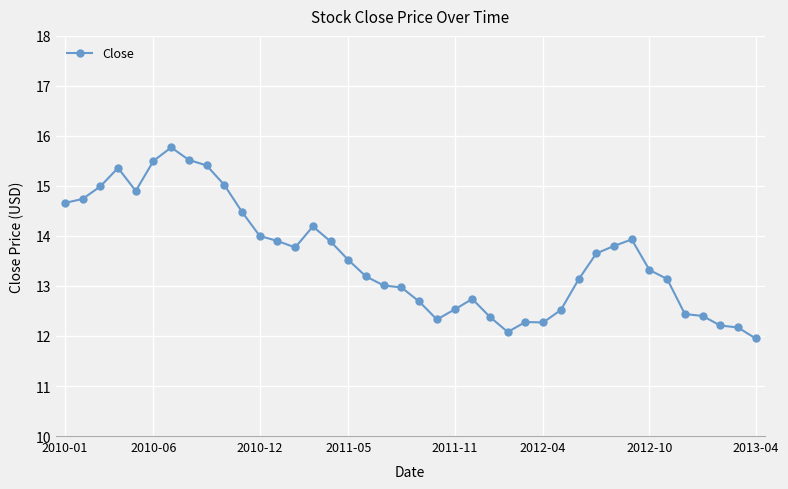

What is the value of the 31st point from the left?

13.7